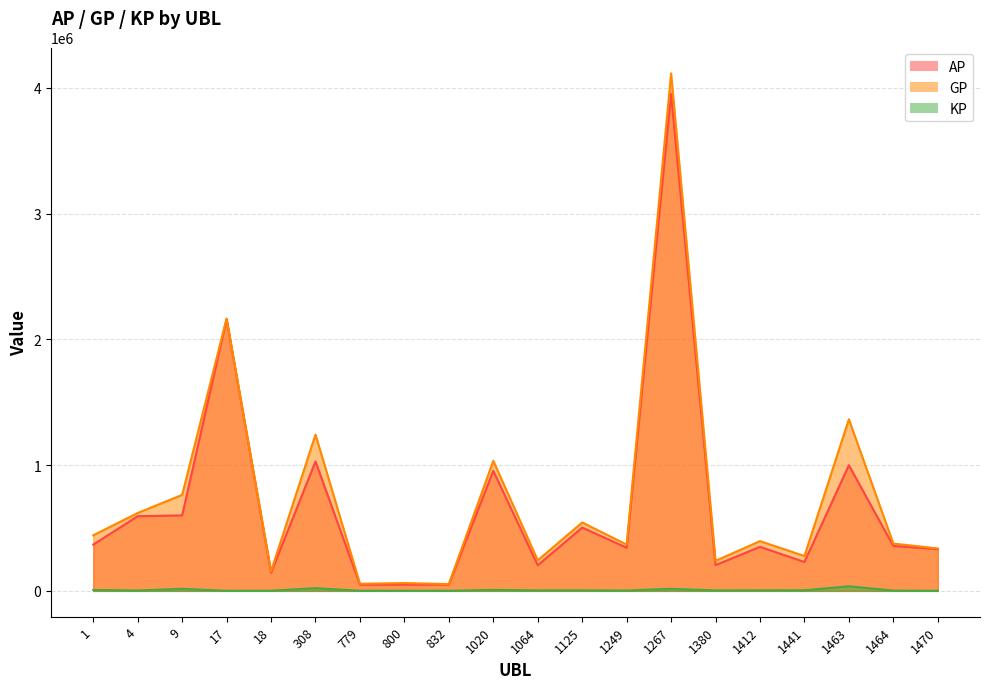

True or false: KP and GP cross at least once.

False